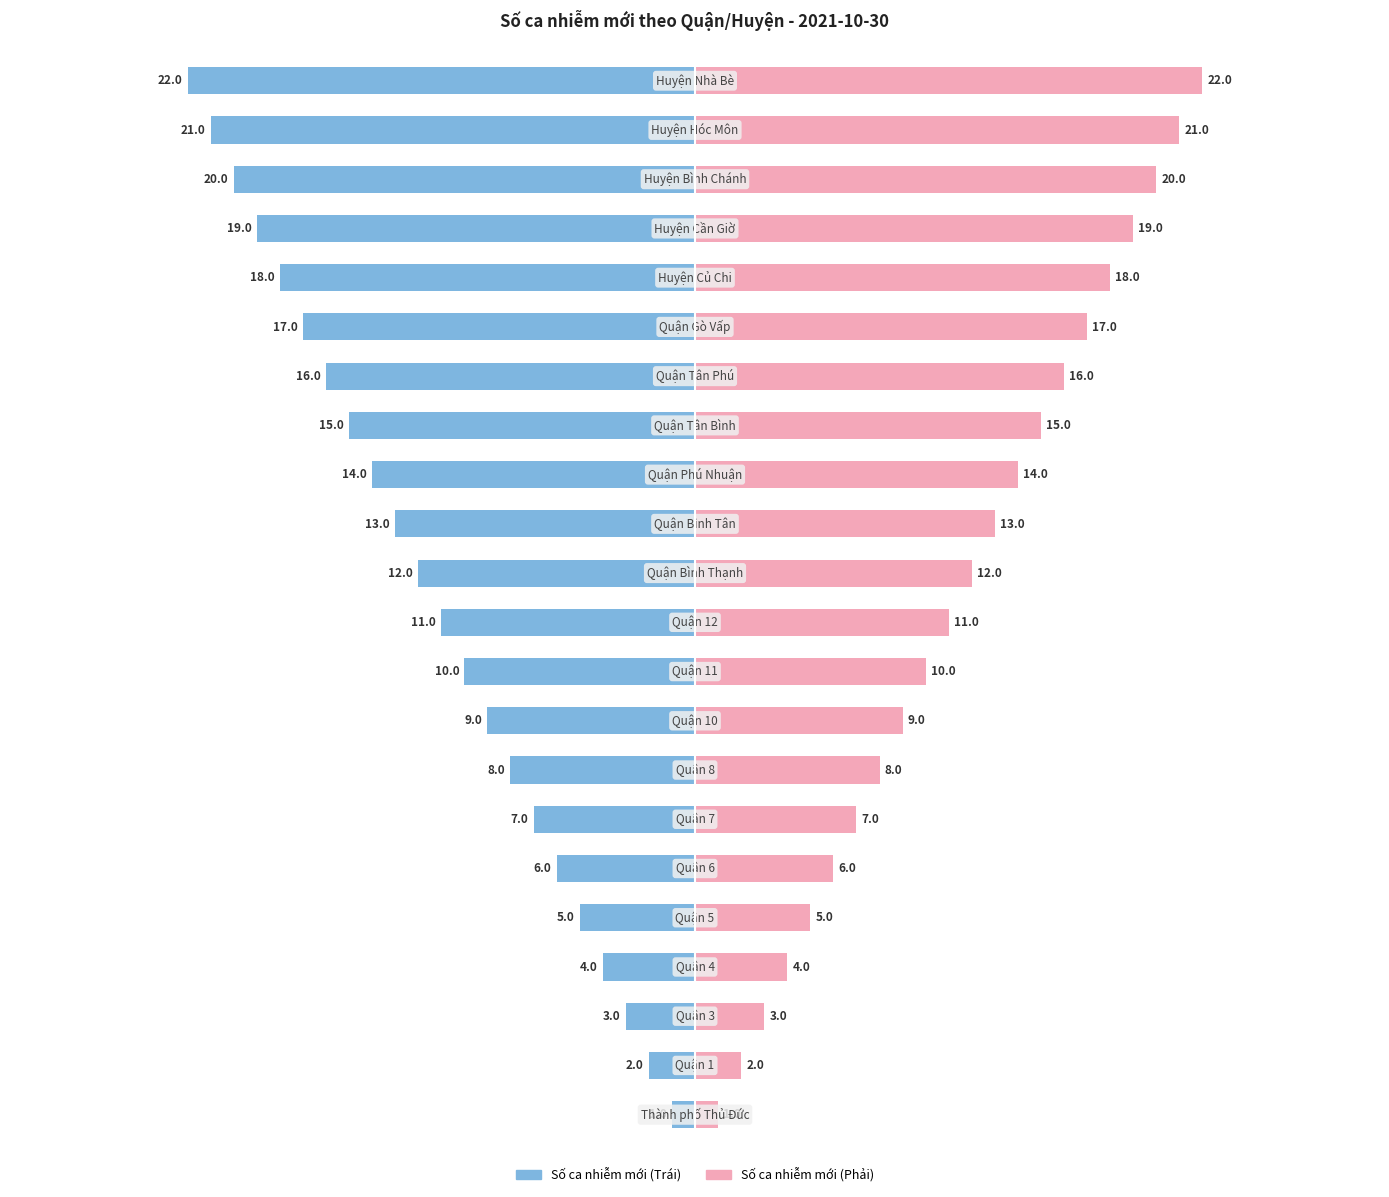

How many data points in Số ca nhiễm mới (Trái) are less than -11?

11